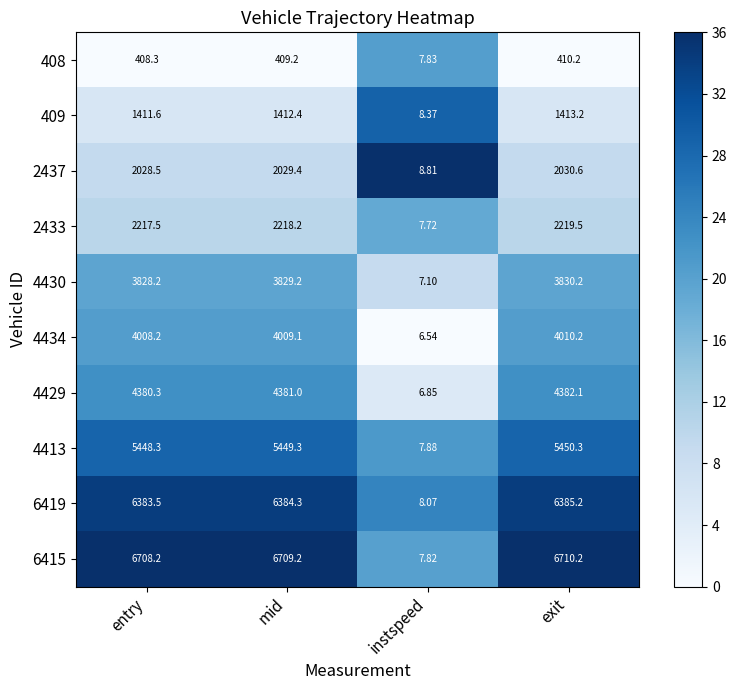

How many data points does each series have?

4